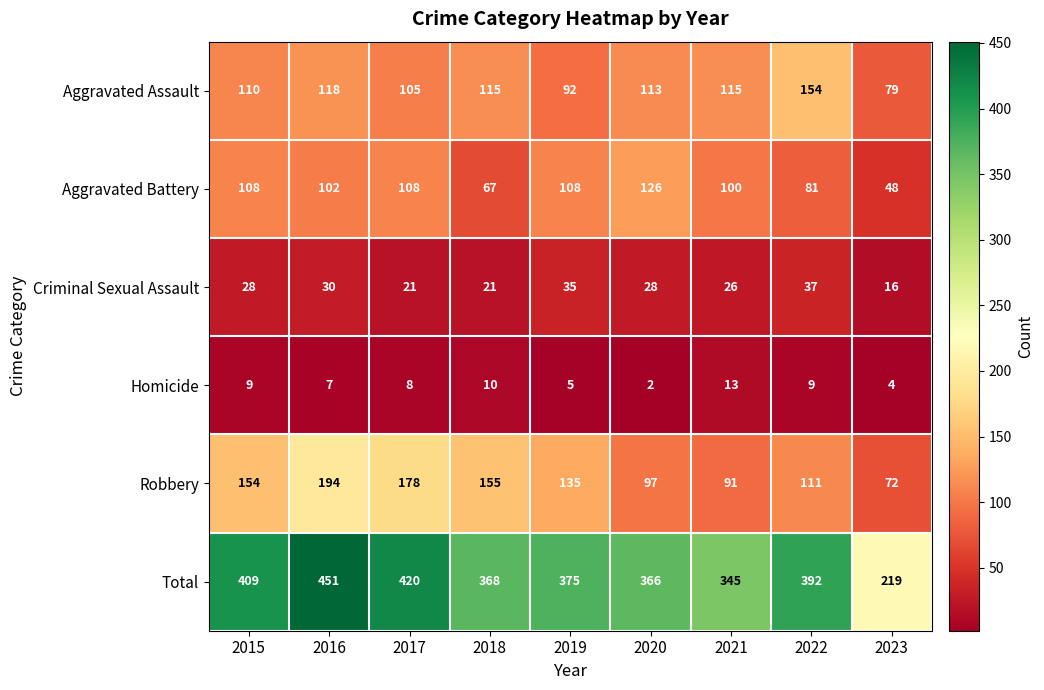

What is the approximate value of Robbery at 2016, to the nearest 5?

195